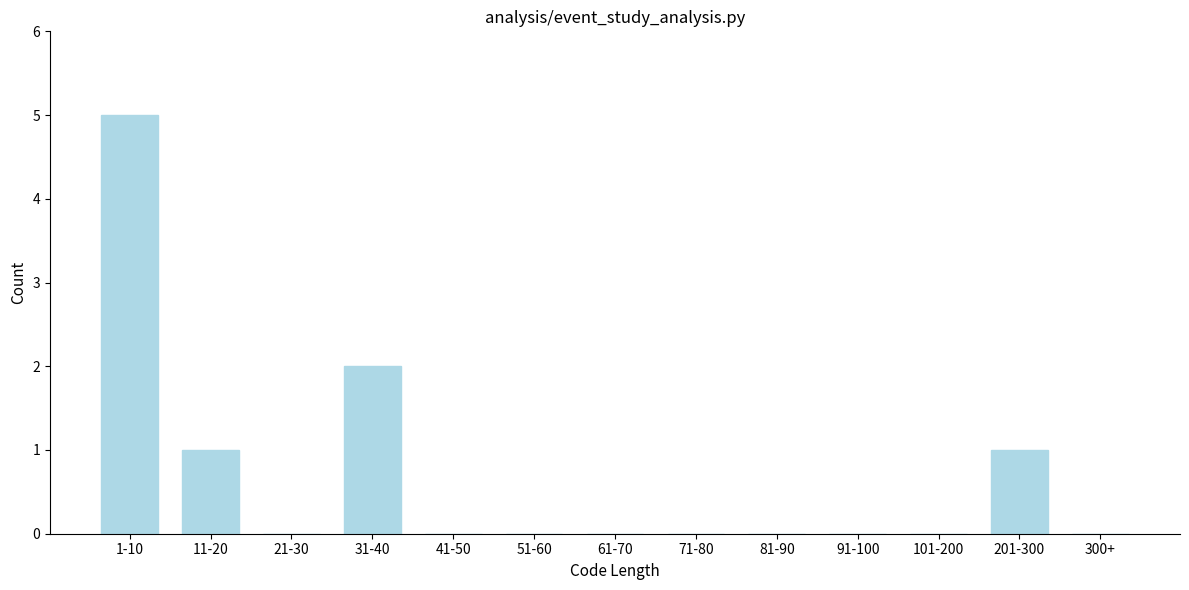

Reading left to right, list all the values displayed in this chart.

1-10=5	11-20=1	21-30=0	31-40=2	41-50=0	51-60=0	61-70=0	71-80=0	81-90=0	91-100=0	101-200=0	201-300=1	300+=0